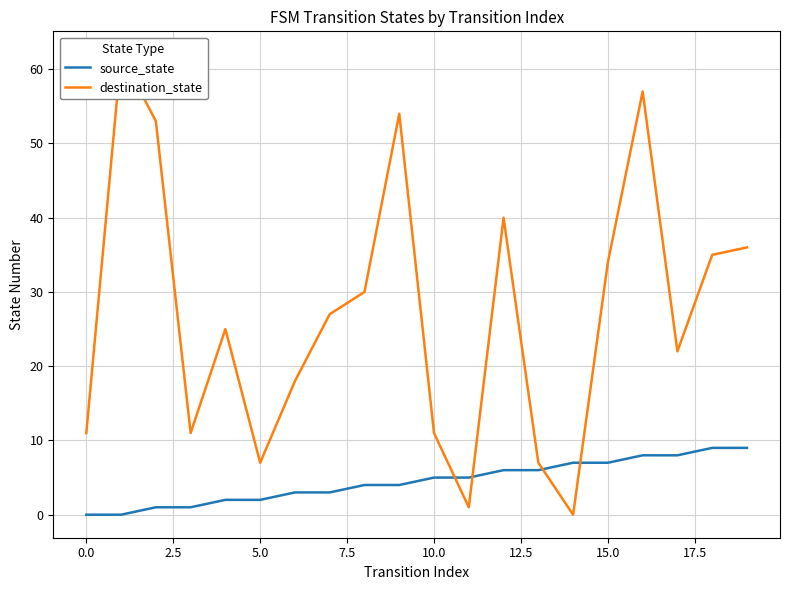

The value of source_state at 0.0 is -5. True or false?

False